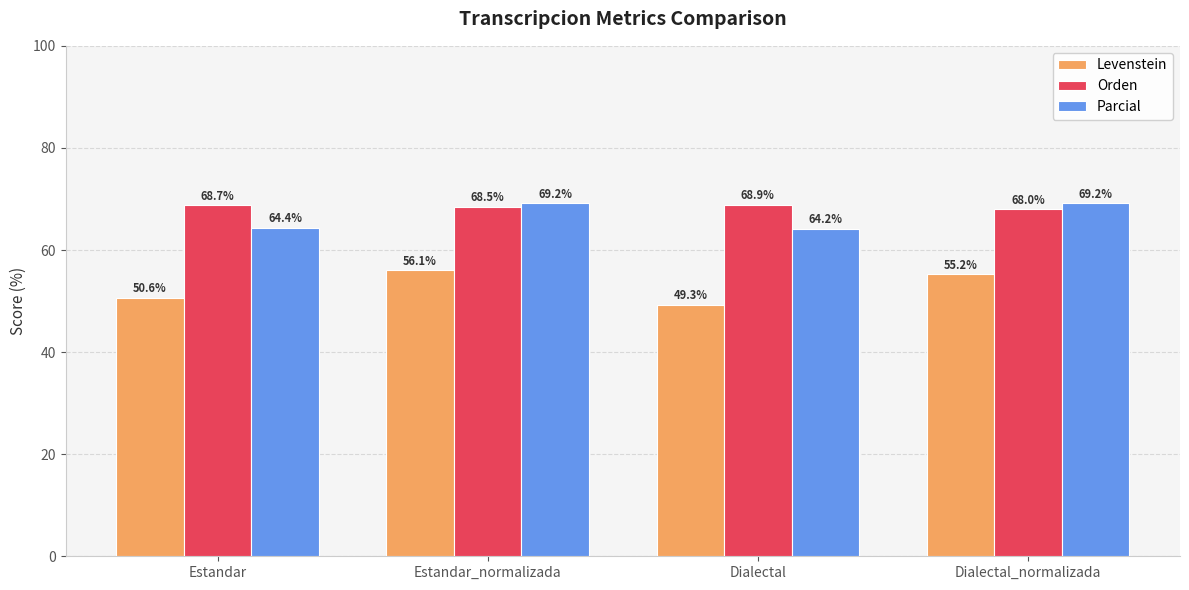

What position from the right is Estandar_normalizada?

3